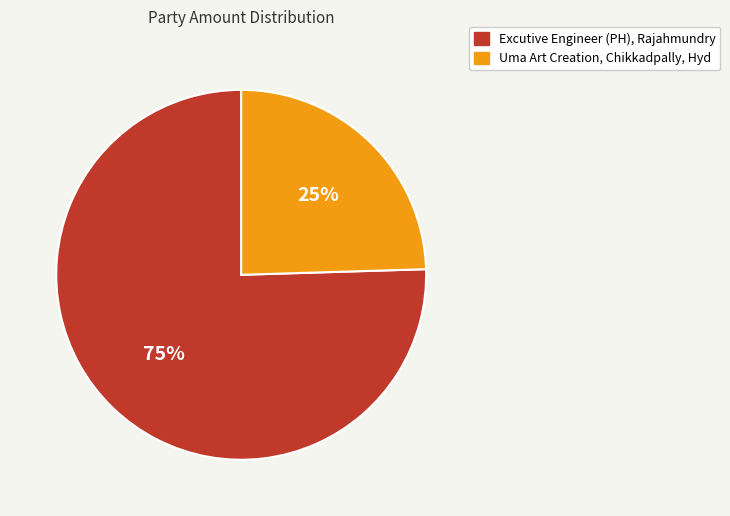

Which slice is the smallest?

Uma Art Creation, Chikkadpally, Hyd